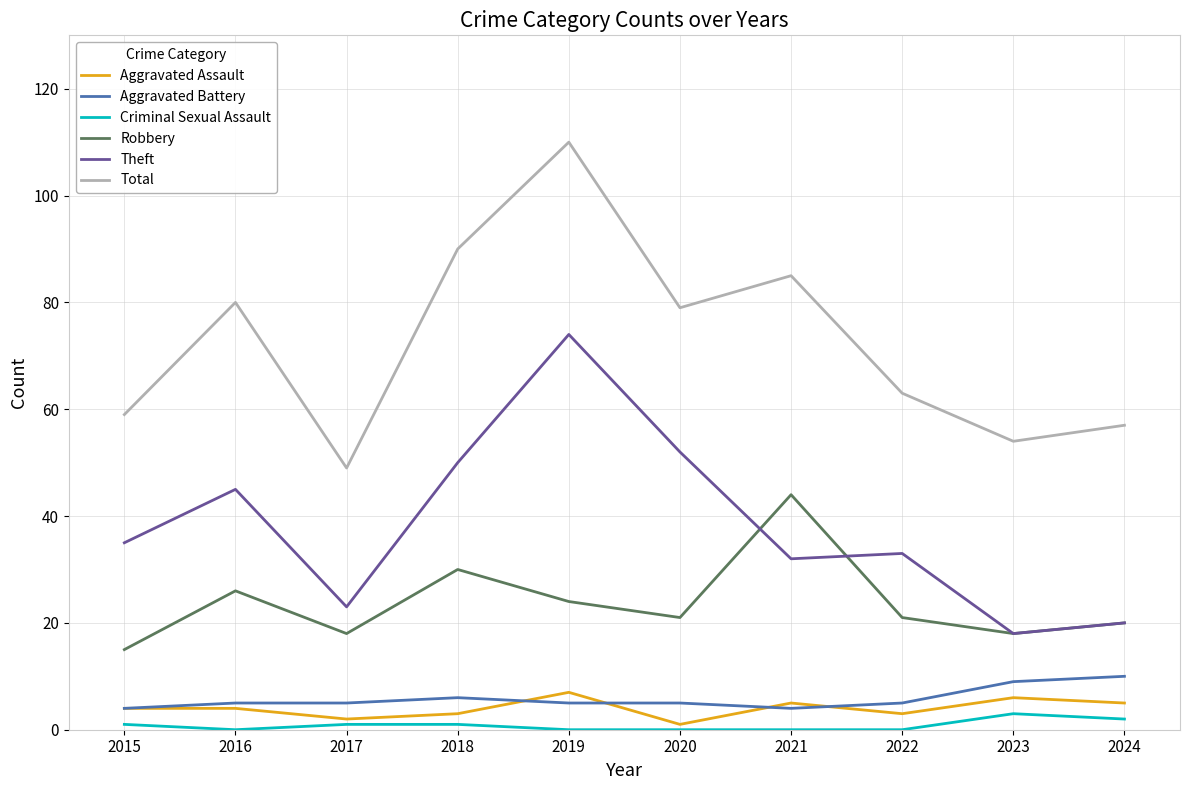

Reading left to right, transcribe all the data shown in this chart.

Aggravated Assault: 4	4	2	3	7	1	5	3	6	5
Aggravated Battery: 4	5	5	6	5	5	4	5	9	10
Criminal Sexual Assault: 1	0	1	1	0	0	0	0	3	2
Robbery: 15	26	18	30	24	21	44	21	18	20
Theft: 35	45	23	50	74	52	32	33	18	20
Total: 59	80	49	90	110	79	85	63	54	57